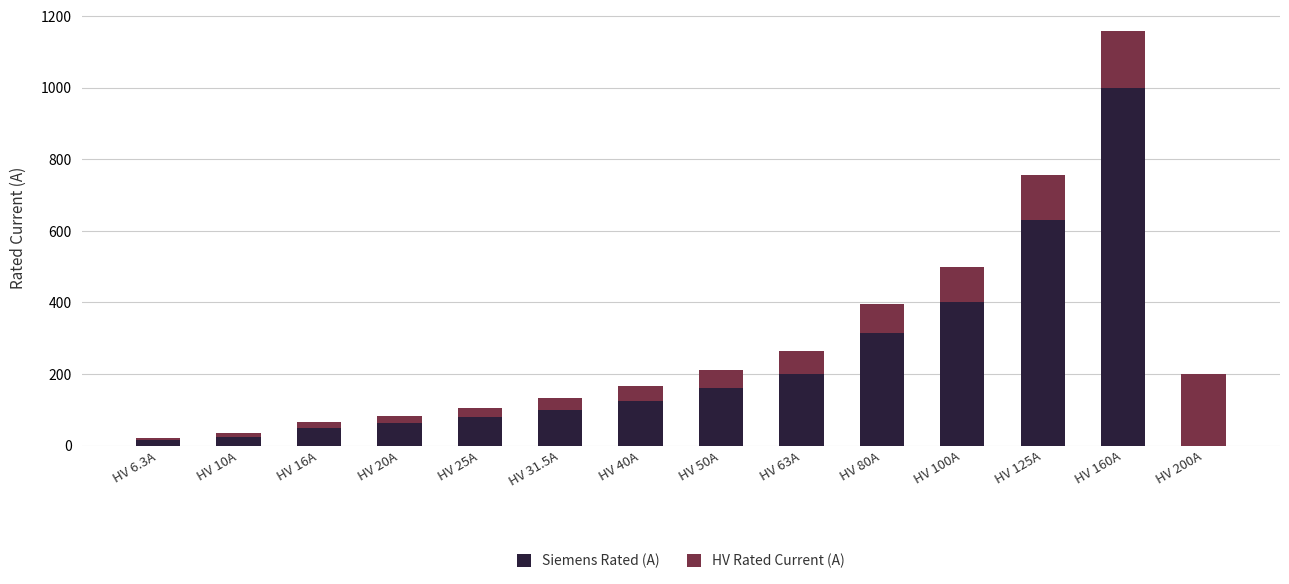

How many data points does each series have?

14